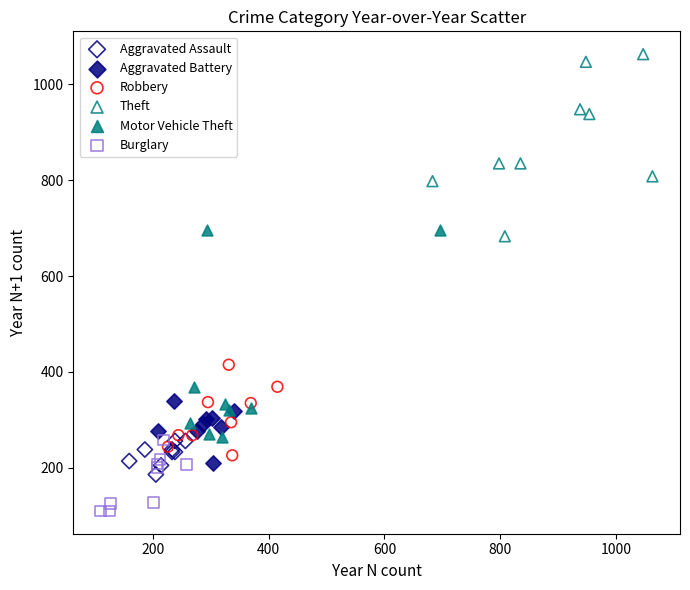

Which series has the largest Y range (max minus min)?

Motor Vehicle Theft